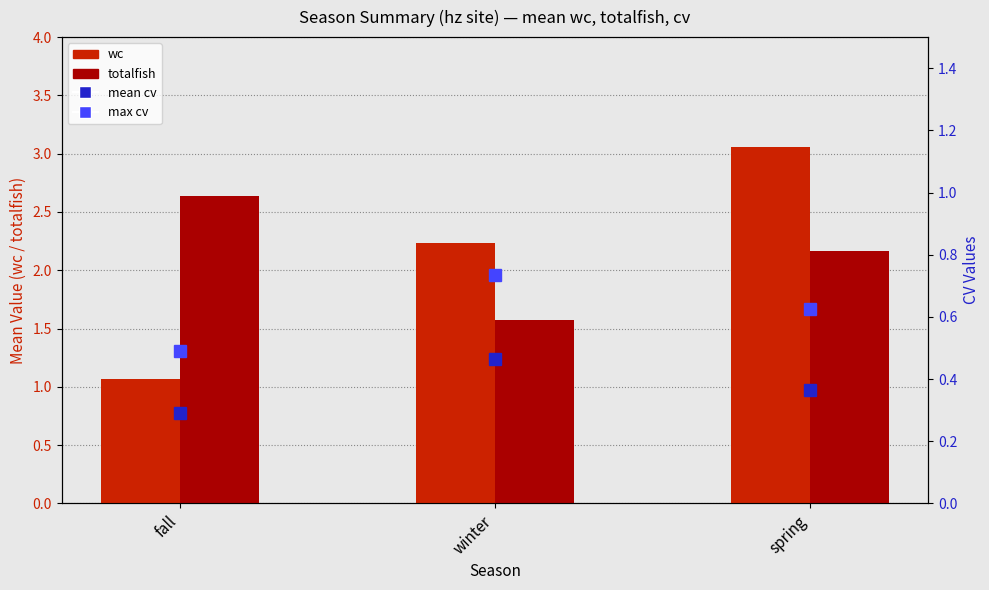

What position from the right is winter?

2